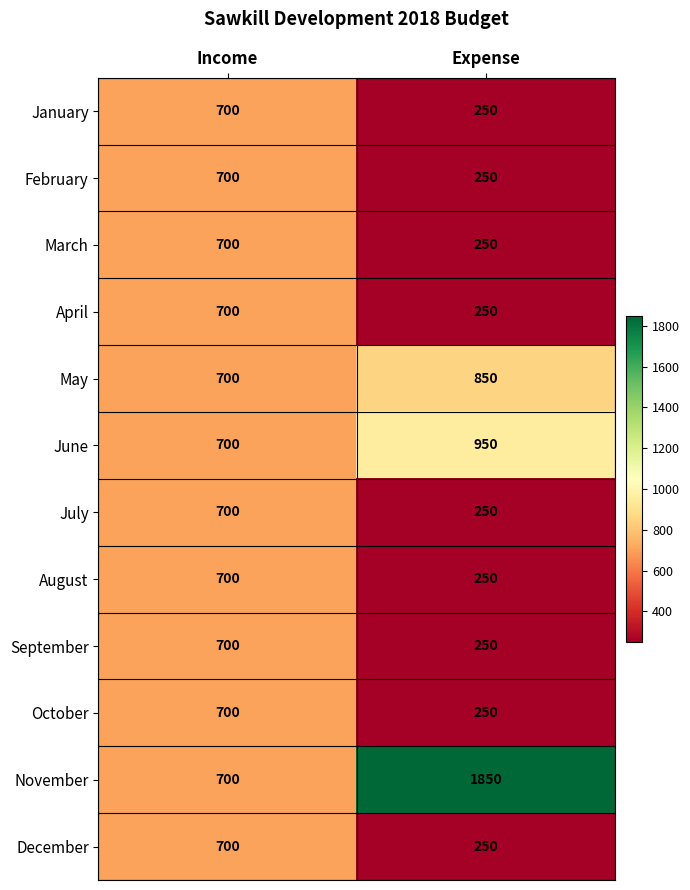

List the labels in order of April value, largest first.

Income, Expense